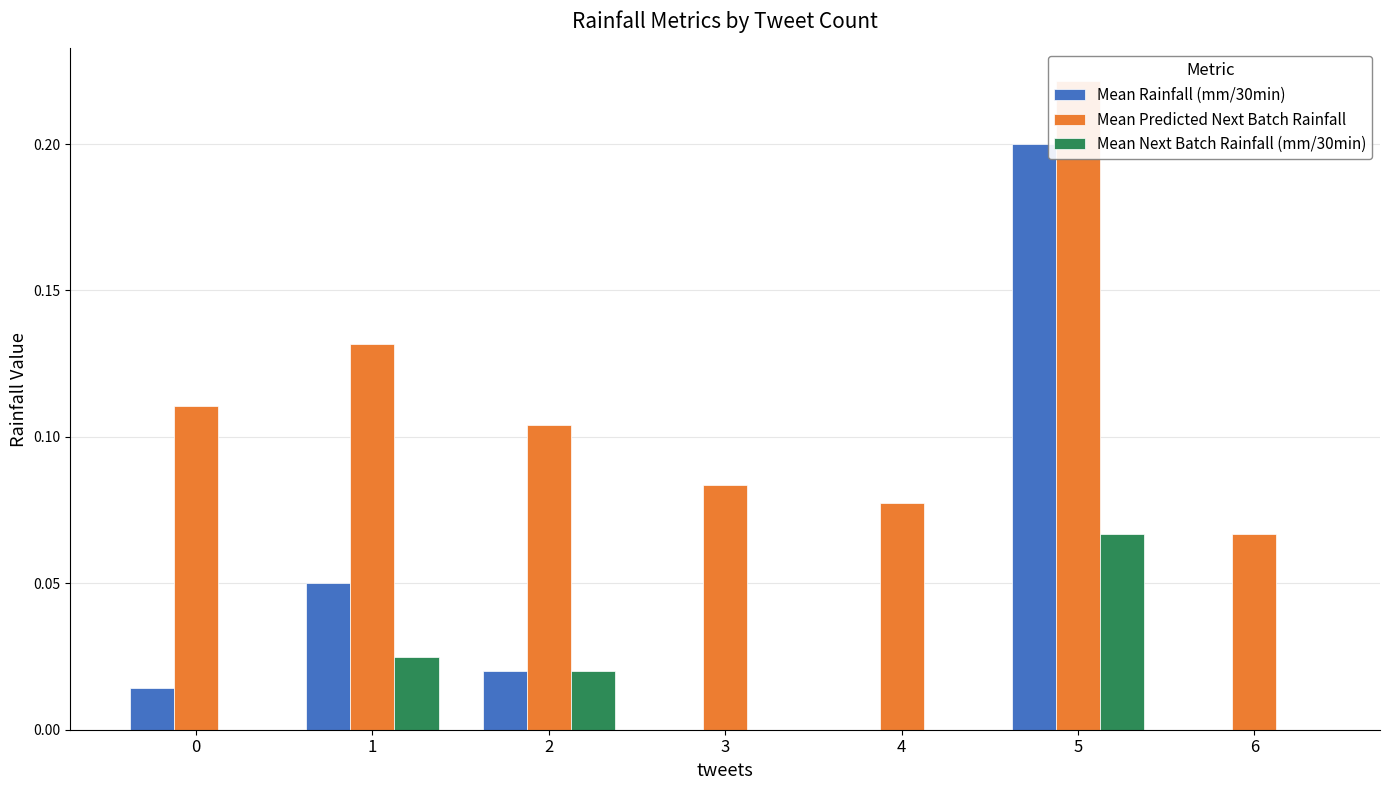

List the labels in order of Mean Predicted Next Batch Rainfall value, largest first.

5, 1, 0, 2, 3, 4, 6